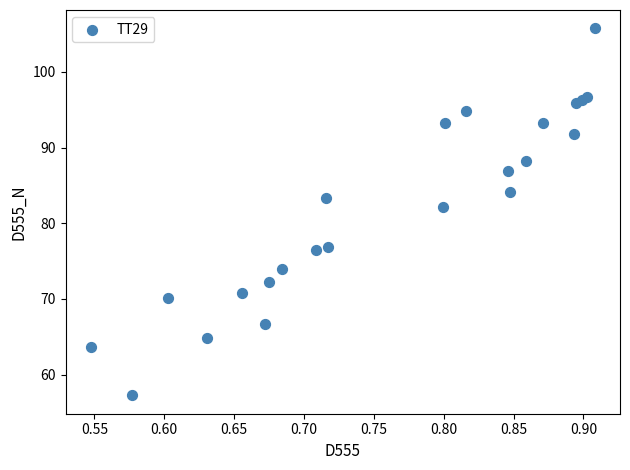

What Y value in the scatter plot is closest to 81?

82.1